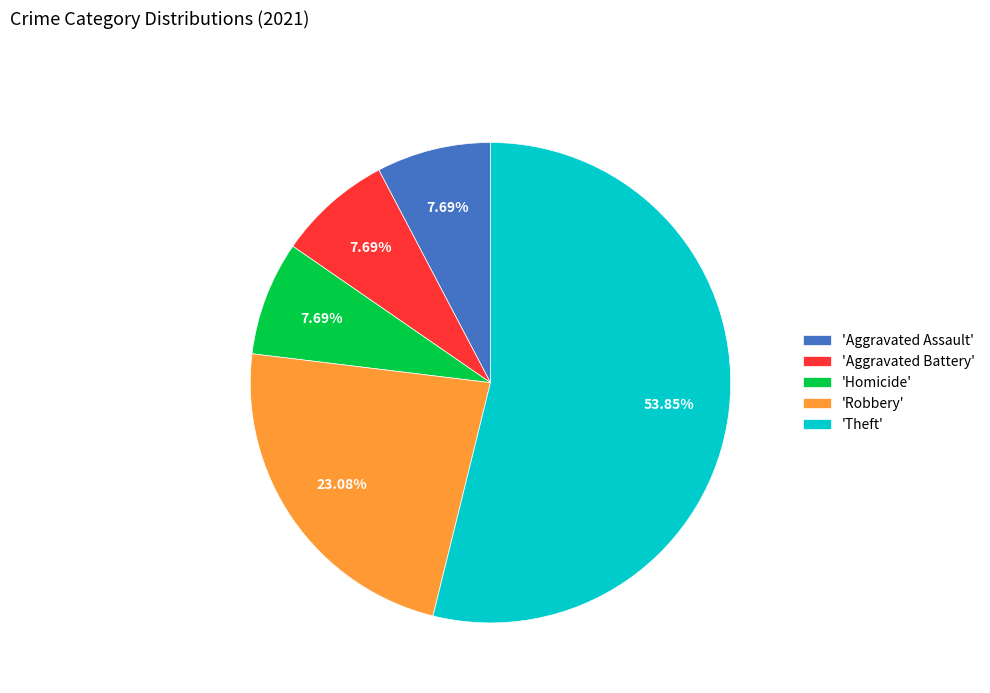

Is 'Homicide' the majority of the pie?

No